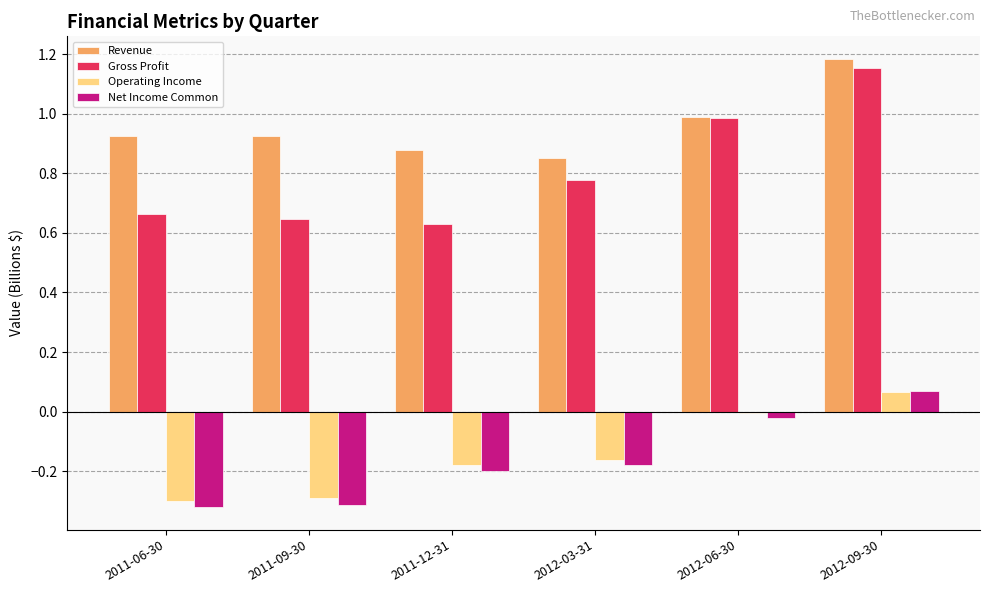

Are the bars horizontal?

No